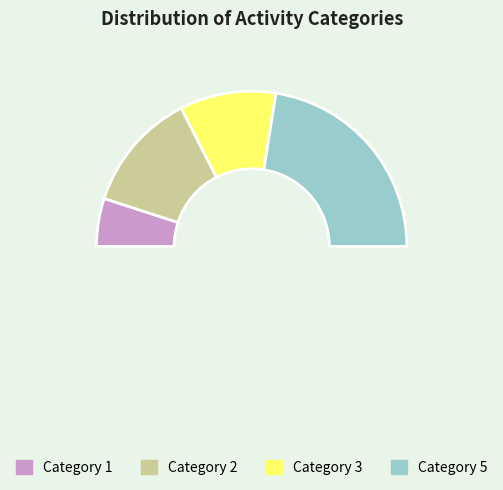

Is there any slice that represents more than half of the pie?

No